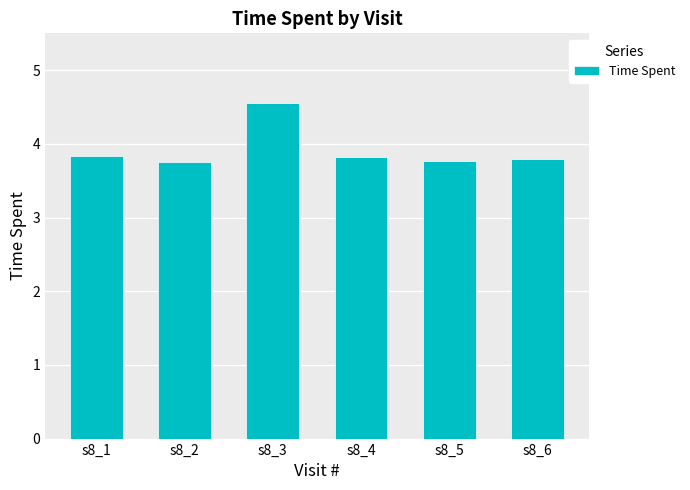

What is the change in value from s8_3 to s8_5?

-0.8